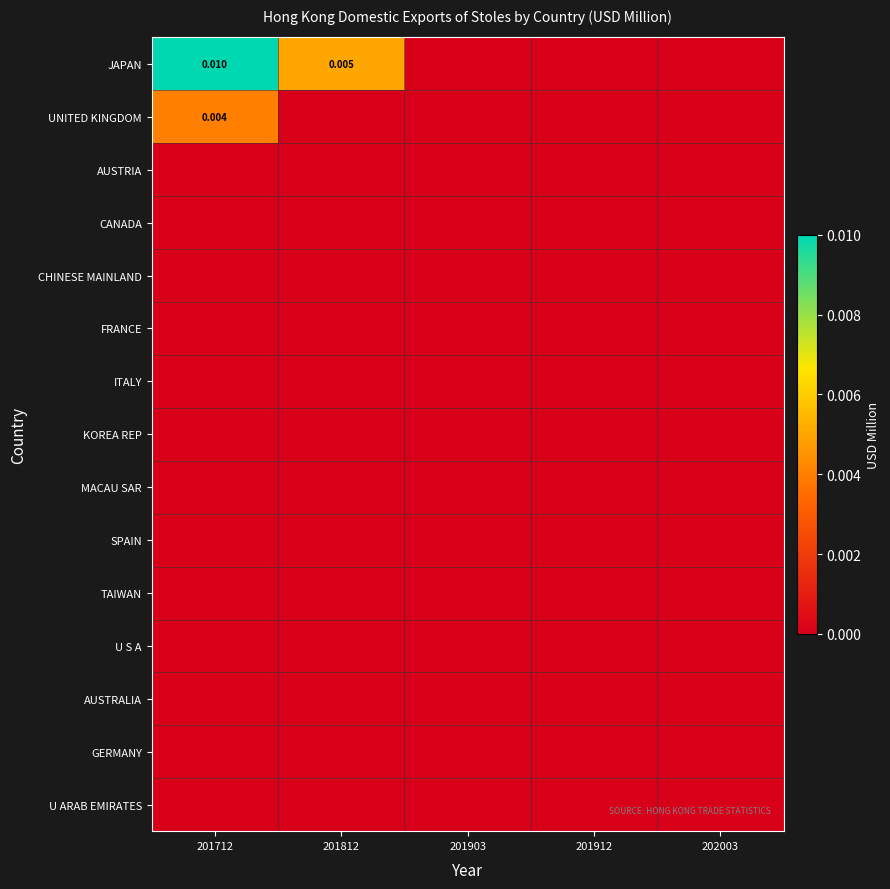

Is the value of ITALY at 201912 greater than the value of JAPAN at 201912?

No